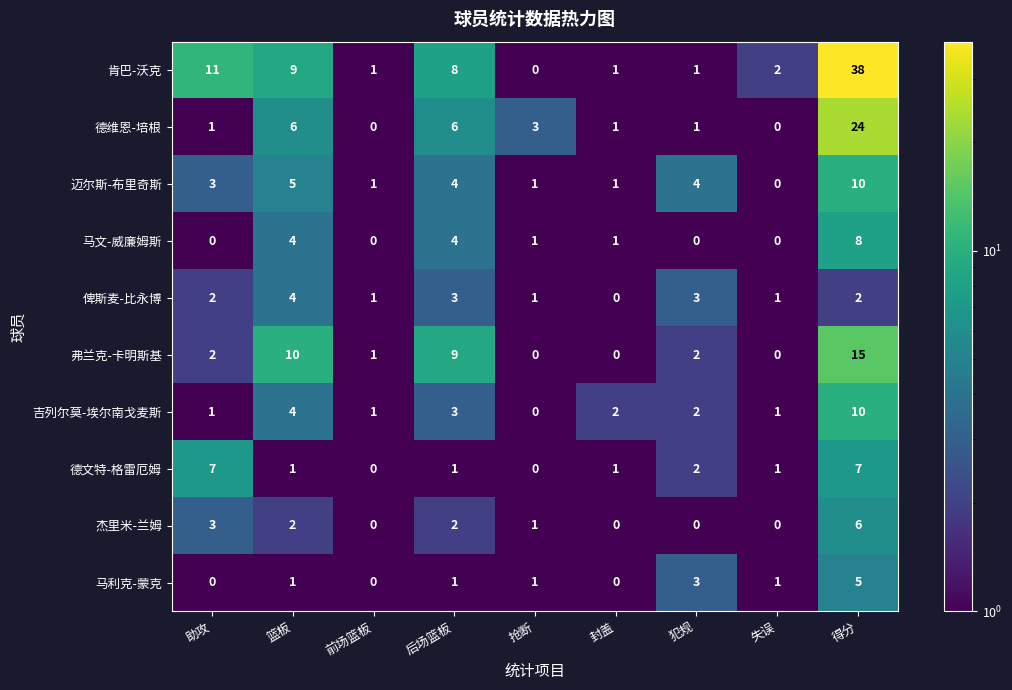

Is it true that 马利克-蒙克 equals 2 at 抢断?

False